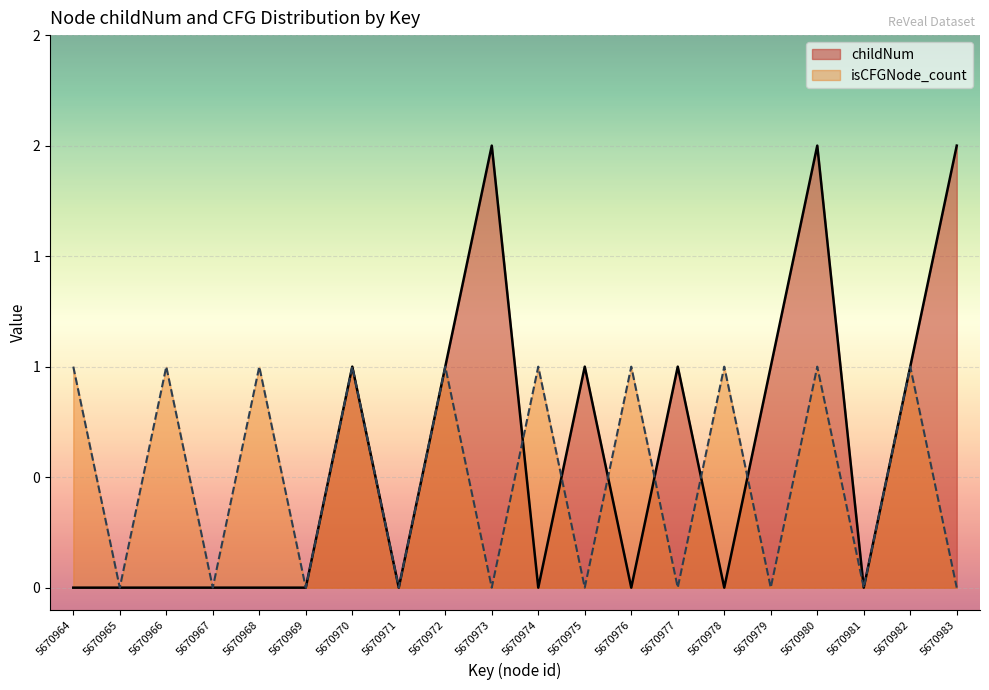

At which label does childNum reach its minimum?

5670964